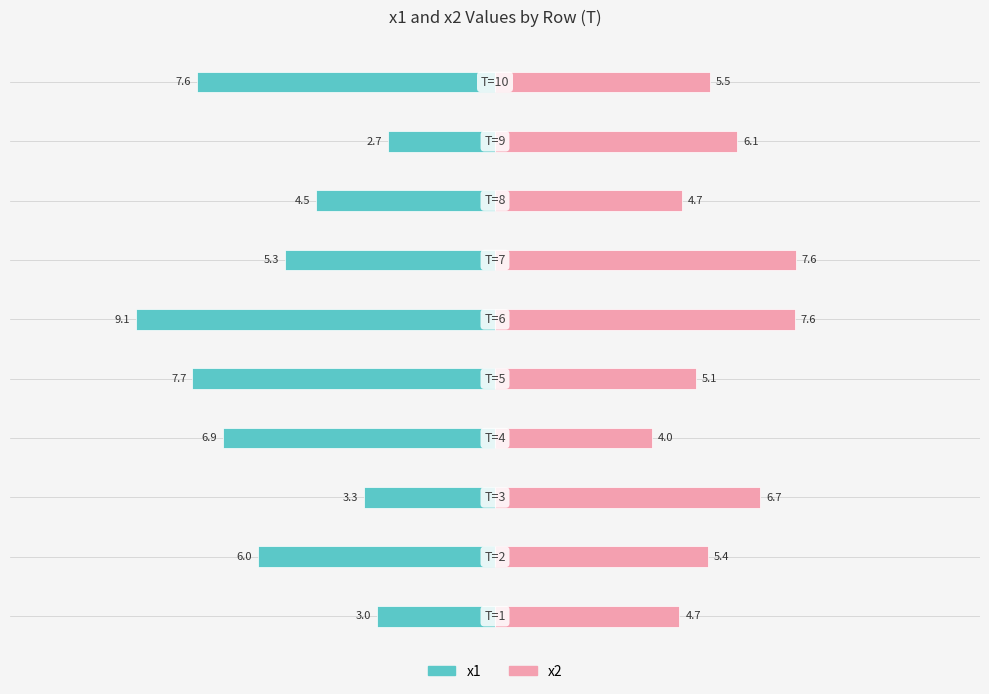

At which label is x2 closest to 5?

5